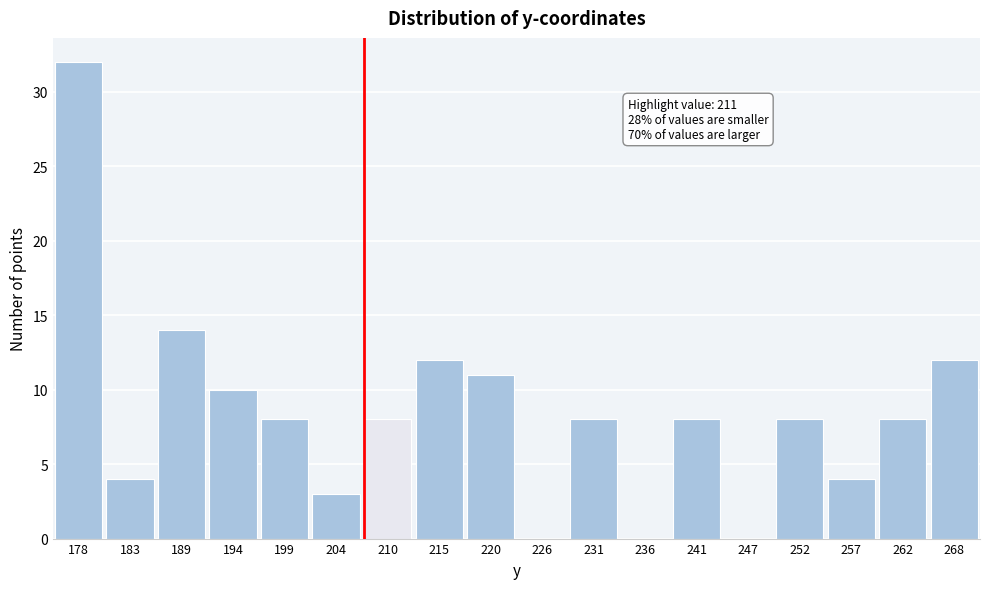

Reading right to left, what are all the values shown in this chart?

268=12	262=8	257=4	252=8	247=0	241=8	236=0	231=8	226=0	220=11	215=12	210=8	204=3	199=8	194=10	189=14	183=4	178=32